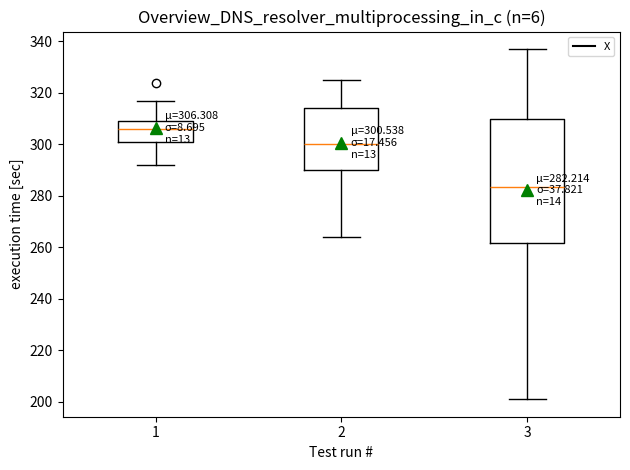

Comparing the boxes themselves (not the whiskers), which one is the tallest?

3